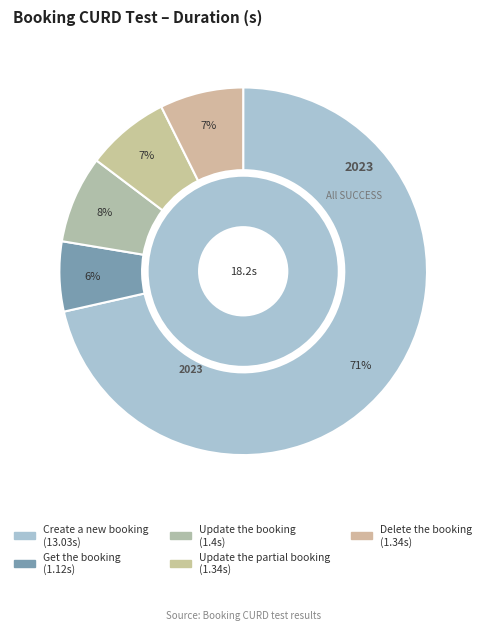

What is the smallest slice in the pie chart?

Get the booking